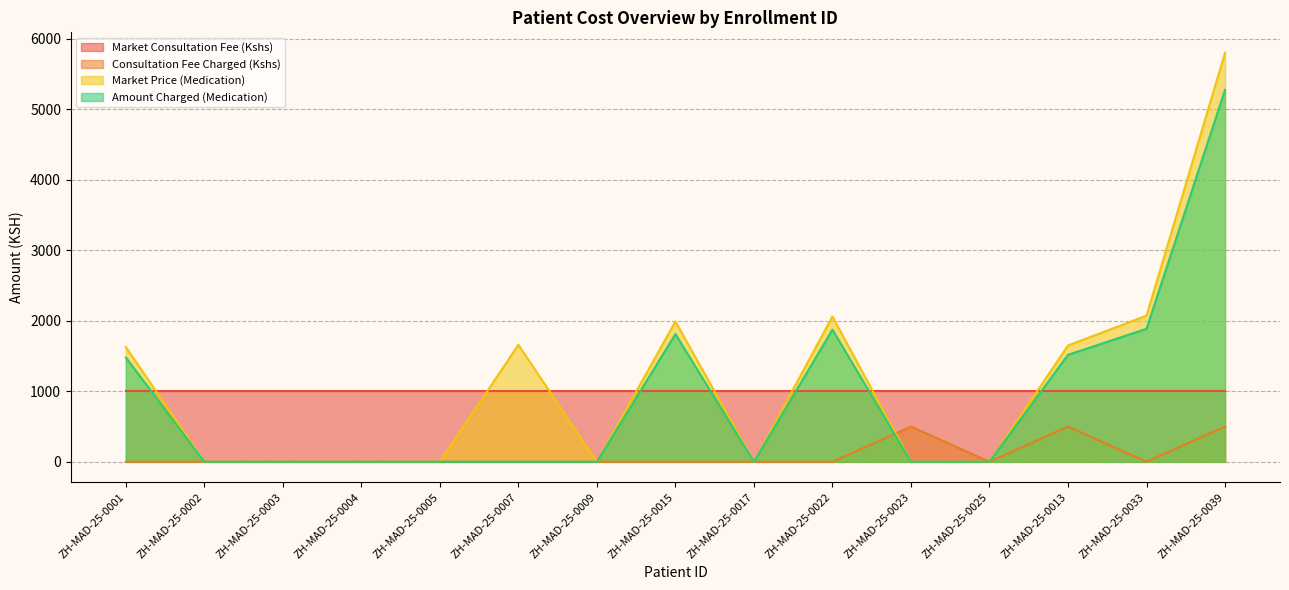

How many lines are shown in the chart?

4